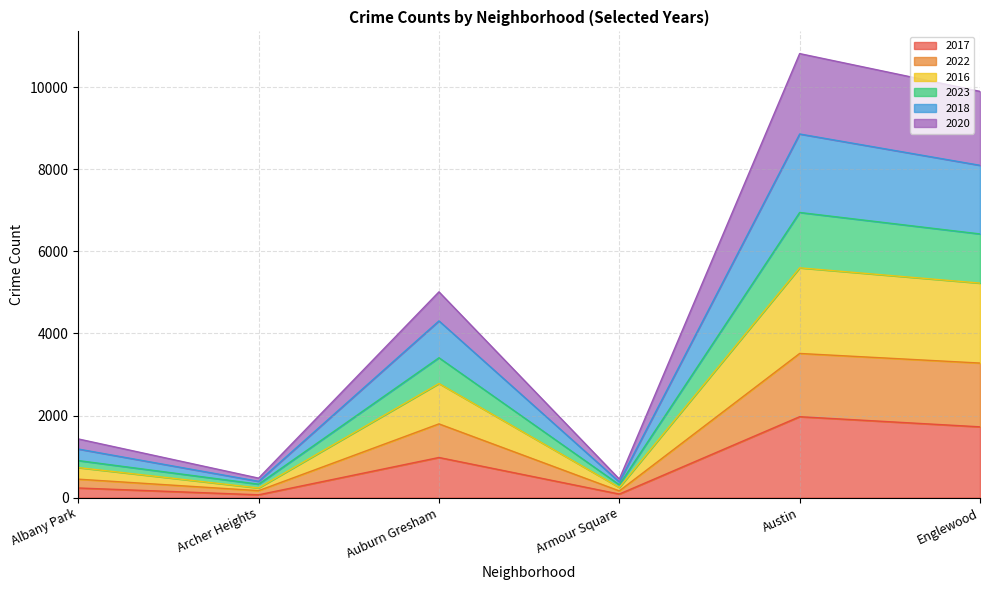

Count the number of categories in the chart.

6